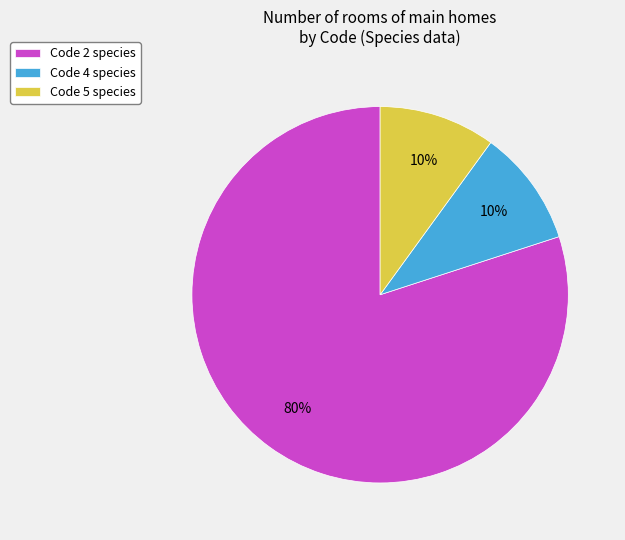

Which slice represents more than half of the pie?

Code 2 species